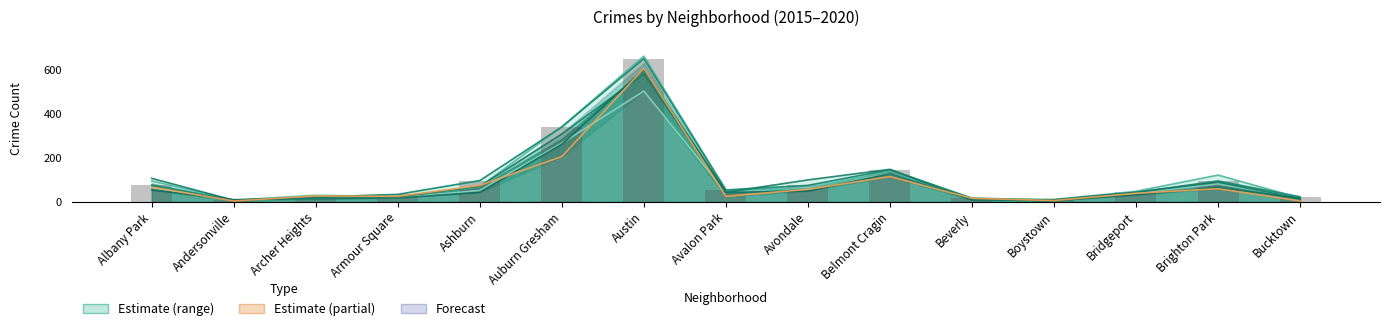

How many categories are shown in the chart?

15